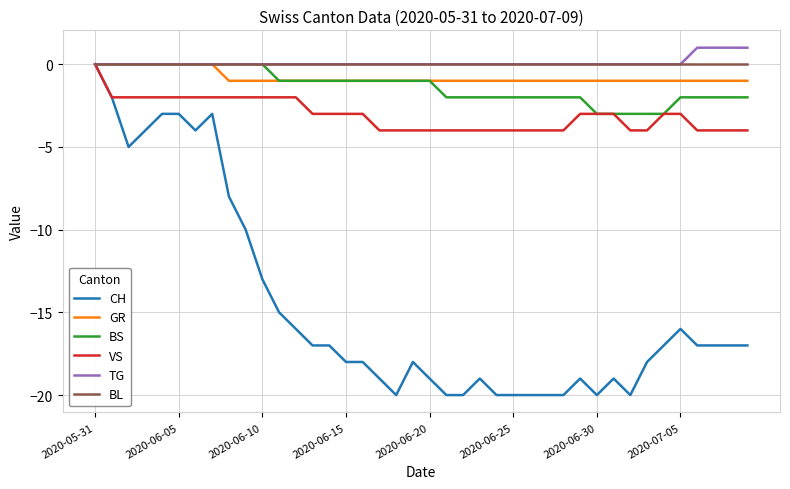

What is the lowest value of the BS series?

-3